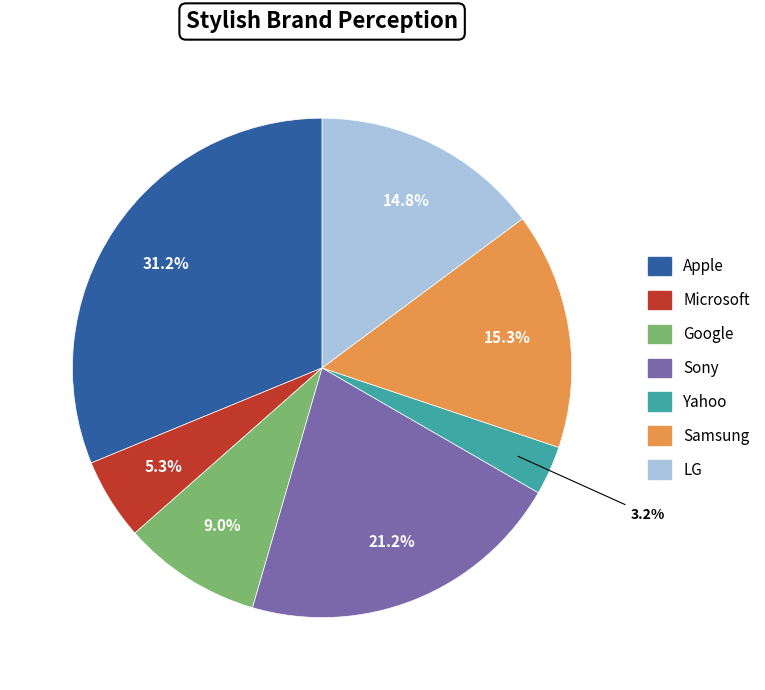

To the nearest percent, what is the combined percentage of Sony and Yahoo?

24%